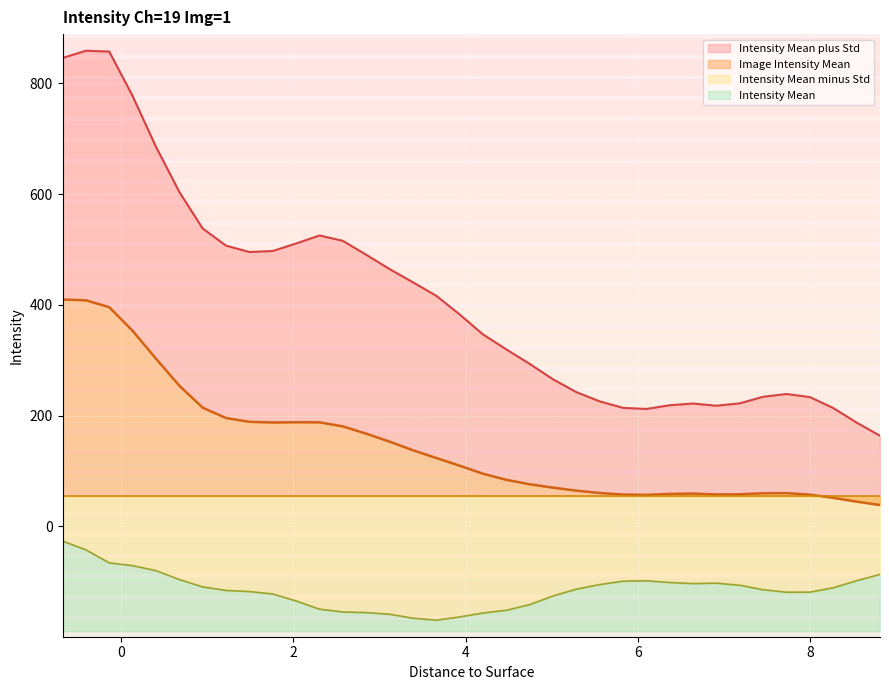

Which series has the largest range (max minus min)?

Intensity Mean plus Std